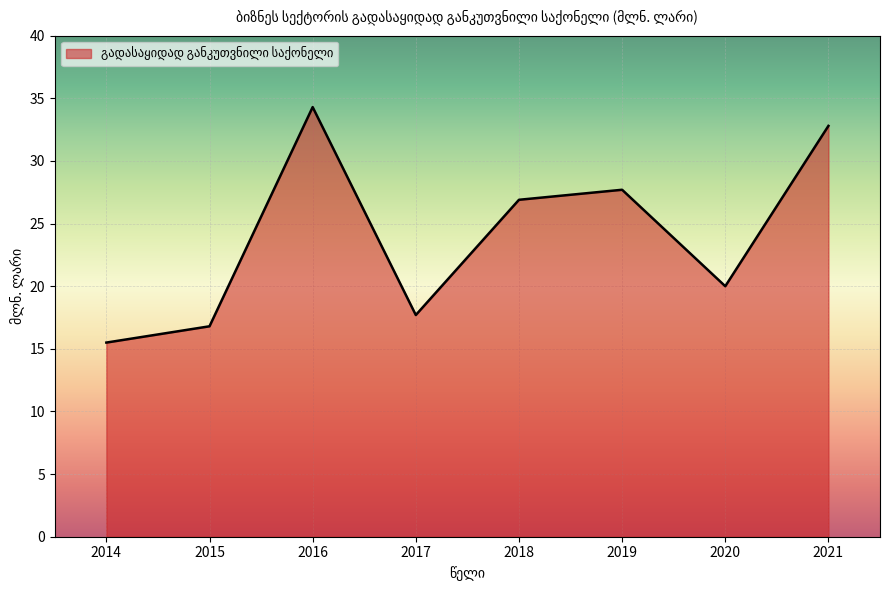

Which category has the highest value across all series?

2016